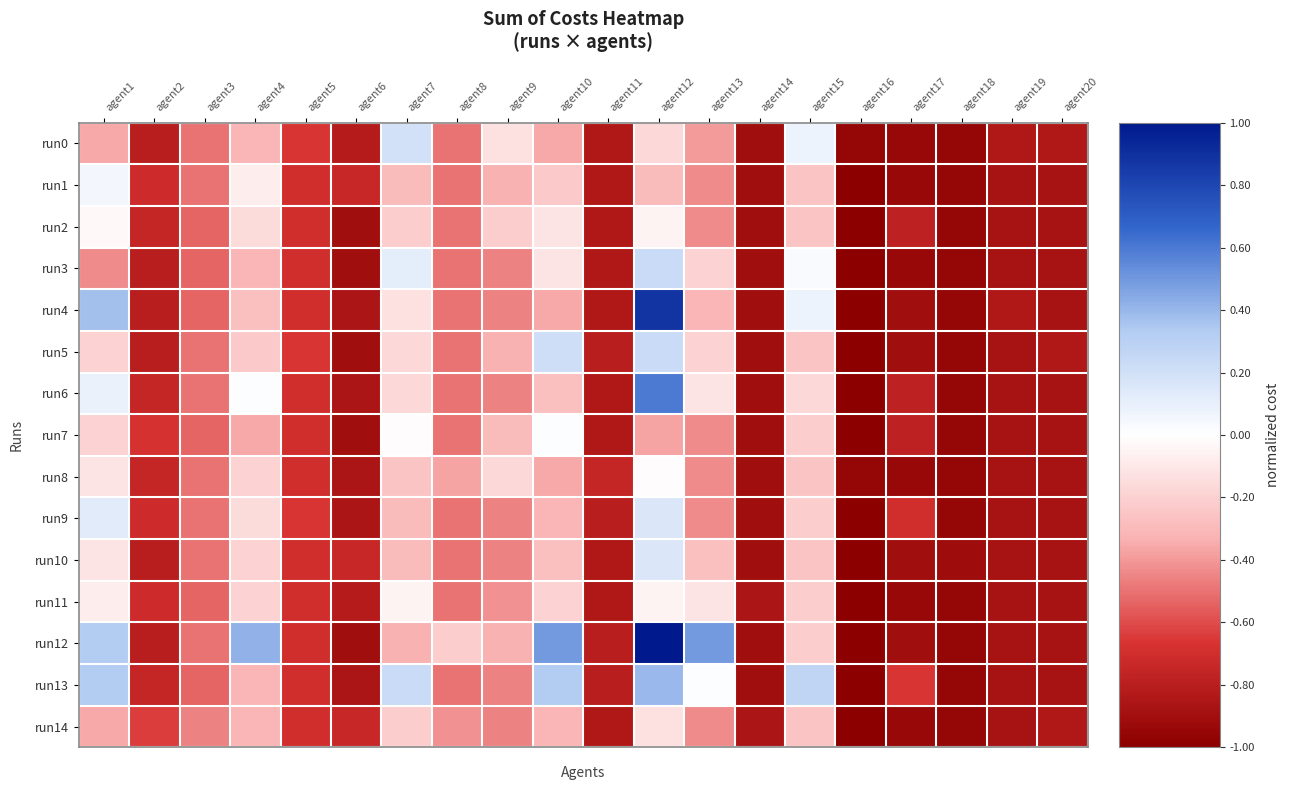

Reading left to right, extract all data points from this chart.

run0: agent1=-0.4	agent2=-0.8	agent3=-0.5	agent4=-0.3	agent5=-0.7	agent6=-0.8	agent7=0.2	agent8=-0.5	agent9=-0.1	agent10=-0.4	agent11=-0.8	agent12=-0.2	agent13=-0.4	agent14=-0.9	agent15=0.1	agent16=-1.0	agent17=-0.9	agent18=-1.0	agent19=-0.8	agent20=-0.8
run1: agent1=0.1	agent2=-0.7	agent3=-0.5	agent4=-0.1	agent5=-0.7	agent6=-0.7	agent7=-0.3	agent8=-0.5	agent9=-0.3	agent10=-0.2	agent11=-0.8	agent12=-0.3	agent13=-0.4	agent14=-0.9	agent15=-0.3	agent16=-1.0	agent17=-0.9	agent18=-1.0	agent19=-0.9	agent20=-0.9
run2: agent1=-0.0	agent2=-0.8	agent3=-0.5	agent4=-0.2	agent5=-0.7	agent6=-0.9	agent7=-0.2	agent8=-0.5	agent9=-0.2	agent10=-0.1	agent11=-0.8	agent12=-0.1	agent13=-0.4	agent14=-0.9	agent15=-0.3	agent16=-1.0	agent17=-0.8	agent18=-1.0	agent19=-0.9	agent20=-0.9
run3: agent1=-0.4	agent2=-0.8	agent3=-0.5	agent4=-0.3	agent5=-0.7	agent6=-0.9	agent7=0.1	agent8=-0.5	agent9=-0.5	agent10=-0.1	agent11=-0.8	agent12=0.2	agent13=-0.2	agent14=-0.9	agent15=0.0	agent16=-1.0	agent17=-0.9	agent18=-1.0	agent19=-0.9	agent20=-0.9
run4: agent1=0.4	agent2=-0.8	agent3=-0.5	agent4=-0.3	agent5=-0.7	agent6=-0.9	agent7=-0.1	agent8=-0.5	agent9=-0.5	agent10=-0.4	agent11=-0.8	agent12=0.9	agent13=-0.3	agent14=-0.9	agent15=0.1	agent16=-1.0	agent17=-0.9	agent18=-1.0	agent19=-0.8	agent20=-0.9
run5: agent1=-0.2	agent2=-0.8	agent3=-0.5	agent4=-0.2	agent5=-0.7	agent6=-0.9	agent7=-0.2	agent8=-0.5	agent9=-0.3	agent10=0.2	agent11=-0.8	agent12=0.2	agent13=-0.2	agent14=-0.9	agent15=-0.3	agent16=-1.0	agent17=-0.9	agent18=-1.0	agent19=-0.9	agent20=-0.8
run6: agent1=0.1	agent2=-0.8	agent3=-0.5	agent4=0.0	agent5=-0.7	agent6=-0.9	agent7=-0.2	agent8=-0.5	agent9=-0.5	agent10=-0.3	agent11=-0.8	agent12=0.6	agent13=-0.1	agent14=-0.9	agent15=-0.2	agent16=-1.0	agent17=-0.8	agent18=-1.0	agent19=-0.9	agent20=-0.9
run7: agent1=-0.2	agent2=-0.7	agent3=-0.5	agent4=-0.4	agent5=-0.7	agent6=-0.9	agent7=-0.0	agent8=-0.5	agent9=-0.3	agent10=0.0	agent11=-0.8	agent12=-0.4	agent13=-0.4	agent14=-0.9	agent15=-0.2	agent16=-1.0	agent17=-0.8	agent18=-1.0	agent19=-0.9	agent20=-0.9
run8: agent1=-0.1	agent2=-0.8	agent3=-0.5	agent4=-0.2	agent5=-0.7	agent6=-0.9	agent7=-0.3	agent8=-0.4	agent9=-0.2	agent10=-0.4	agent11=-0.8	agent12=-0.0	agent13=-0.4	agent14=-0.9	agent15=-0.3	agent16=-1.0	agent17=-0.9	agent18=-1.0	agent19=-0.9	agent20=-0.9
run9: agent1=0.1	agent2=-0.7	agent3=-0.5	agent4=-0.2	agent5=-0.7	agent6=-0.9	agent7=-0.3	agent8=-0.5	agent9=-0.5	agent10=-0.3	agent11=-0.8	agent12=0.2	agent13=-0.4	agent14=-0.9	agent15=-0.2	agent16=-1.0	agent17=-0.7	agent18=-1.0	agent19=-0.9	agent20=-0.9
run10: agent1=-0.1	agent2=-0.8	agent3=-0.5	agent4=-0.2	agent5=-0.7	agent6=-0.7	agent7=-0.3	agent8=-0.5	agent9=-0.5	agent10=-0.3	agent11=-0.8	agent12=0.2	agent13=-0.3	agent14=-0.9	agent15=-0.3	agent16=-1.0	agent17=-0.9	agent18=-0.9	agent19=-0.9	agent20=-0.9
run11: agent1=-0.1	agent2=-0.7	agent3=-0.5	agent4=-0.2	agent5=-0.7	agent6=-0.8	agent7=-0.1	agent8=-0.5	agent9=-0.4	agent10=-0.2	agent11=-0.8	agent12=-0.1	agent13=-0.1	agent14=-0.9	agent15=-0.2	agent16=-1.0	agent17=-0.9	agent18=-1.0	agent19=-0.9	agent20=-0.9
run12: agent1=0.3	agent2=-0.8	agent3=-0.5	agent4=0.4	agent5=-0.7	agent6=-0.9	agent7=-0.3	agent8=-0.2	agent9=-0.3	agent10=0.5	agent11=-0.8	agent12=1.0	agent13=0.5	agent14=-0.9	agent15=-0.2	agent16=-1.0	agent17=-0.9	agent18=-1.0	agent19=-0.9	agent20=-0.9
run13: agent1=0.3	agent2=-0.8	agent3=-0.5	agent4=-0.3	agent5=-0.7	agent6=-0.9	agent7=0.2	agent8=-0.5	agent9=-0.5	agent10=0.3	agent11=-0.8	agent12=0.4	agent13=0.0	agent14=-0.9	agent15=0.3	agent16=-1.0	agent17=-0.7	agent18=-1.0	agent19=-0.9	agent20=-0.9
run14: agent1=-0.4	agent2=-0.6	agent3=-0.5	agent4=-0.3	agent5=-0.7	agent6=-0.7	agent7=-0.2	agent8=-0.4	agent9=-0.5	agent10=-0.3	agent11=-0.8	agent12=-0.1	agent13=-0.4	agent14=-0.9	agent15=-0.3	agent16=-1.0	agent17=-0.9	agent18=-1.0	agent19=-0.9	agent20=-0.8